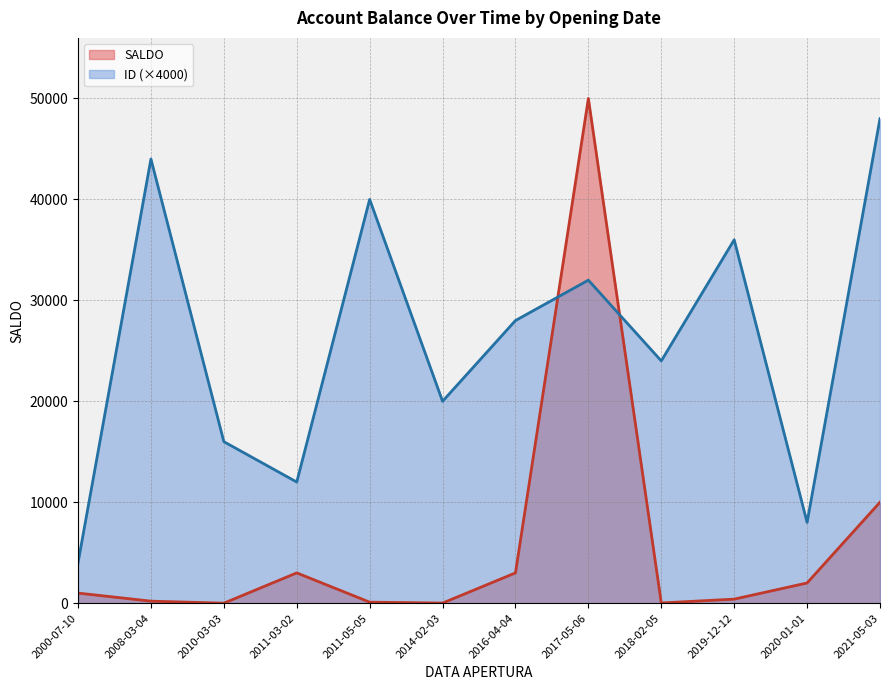

The value at 2000-07-10 is 1000. True or false?

True